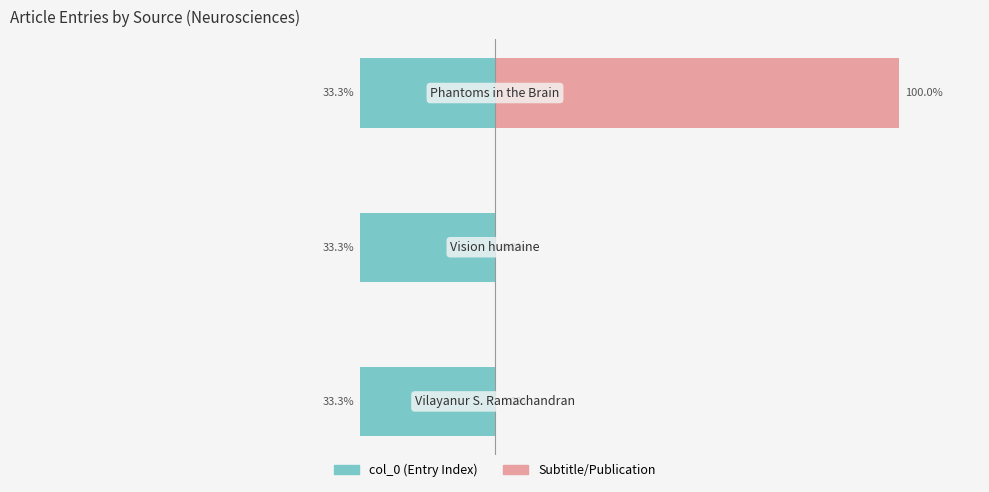

At how many categories does at least one series exceed 63?

1